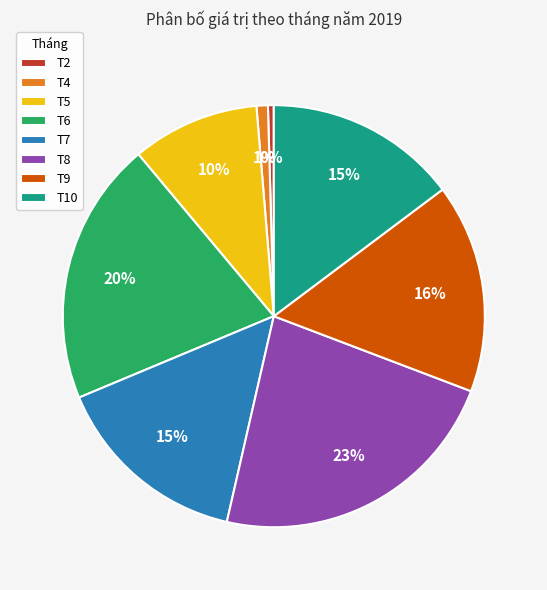

The T9 slice represents 9% of the pie. True or false?

False